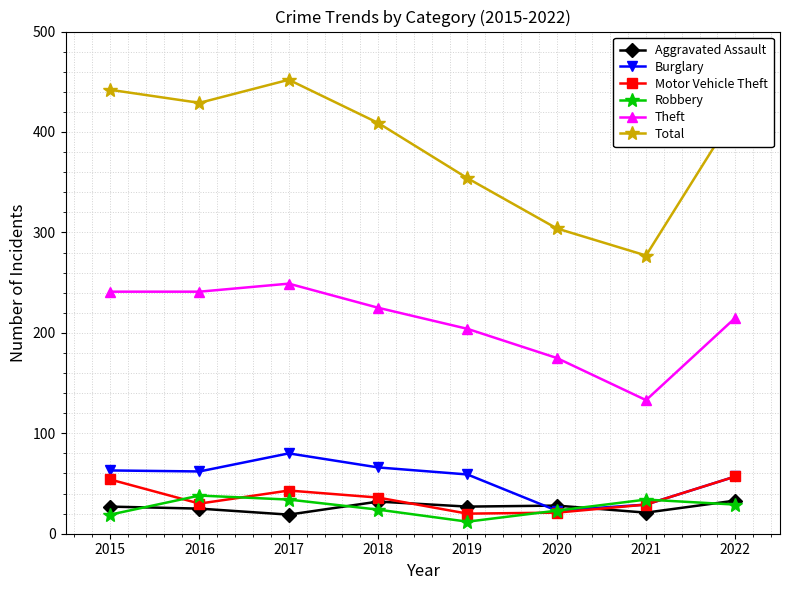

At which category does the chart reach its minimum across all series?

2019